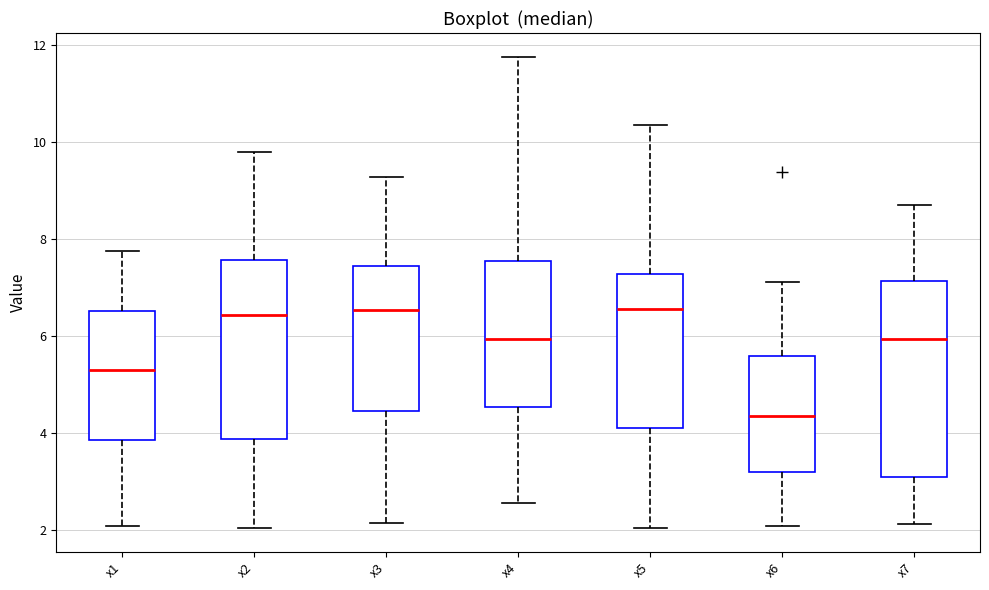

Where does the lower whisker of the box for x2 end on the y-axis? The values are not printed on the chart, so give them approximately, as read against the axis.

2.0